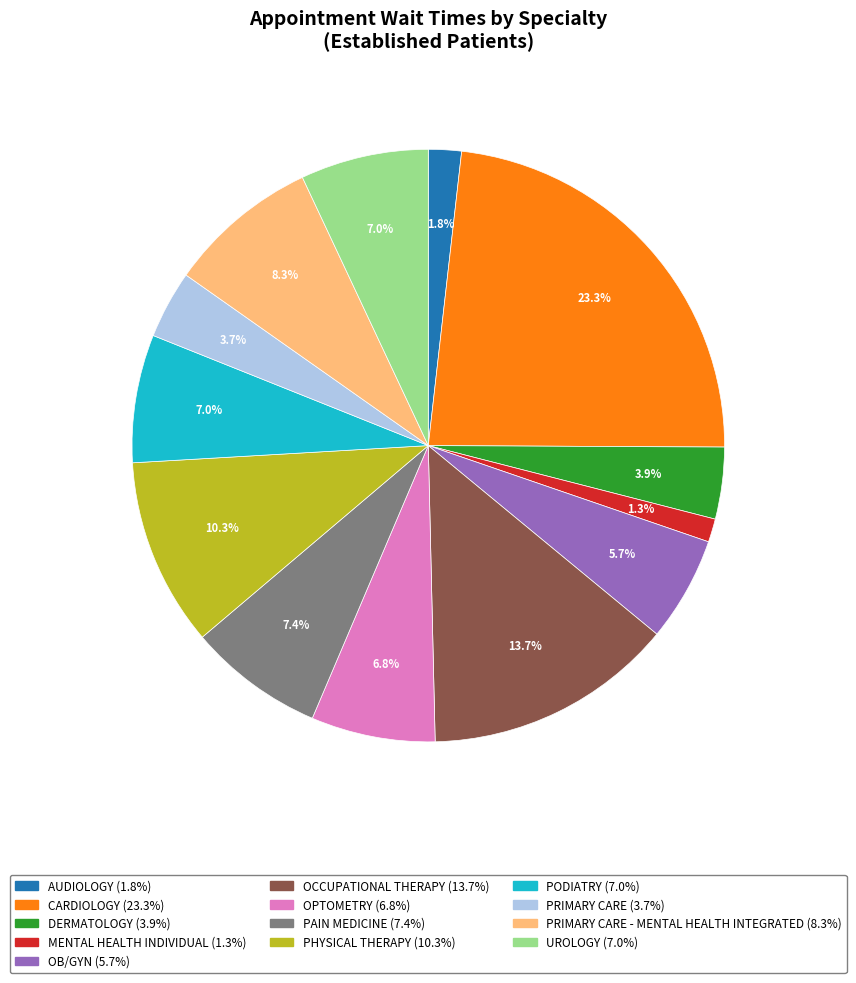

Does any single category account for the majority?

No